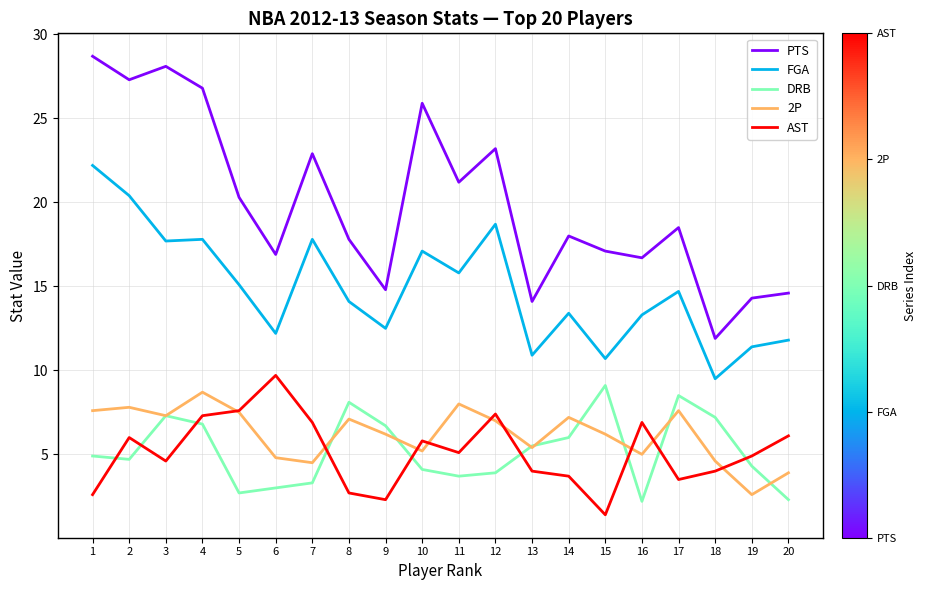

Is this an area chart (filled region under the line)?

No